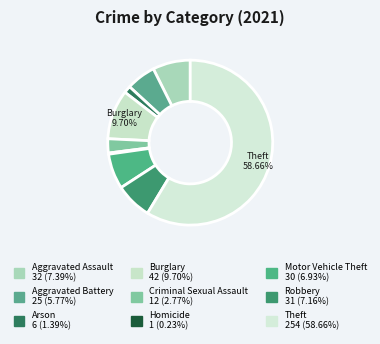

Which category accounts for the majority?

Theft